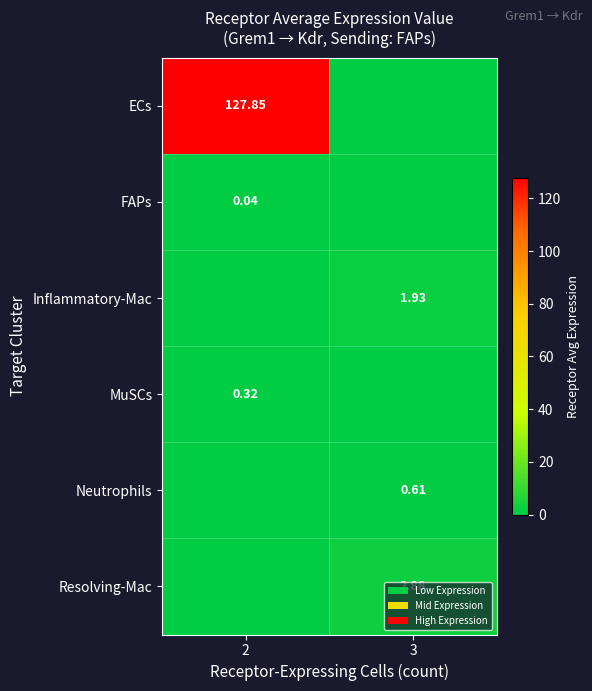

Between 3 and 2, which is larger?

2